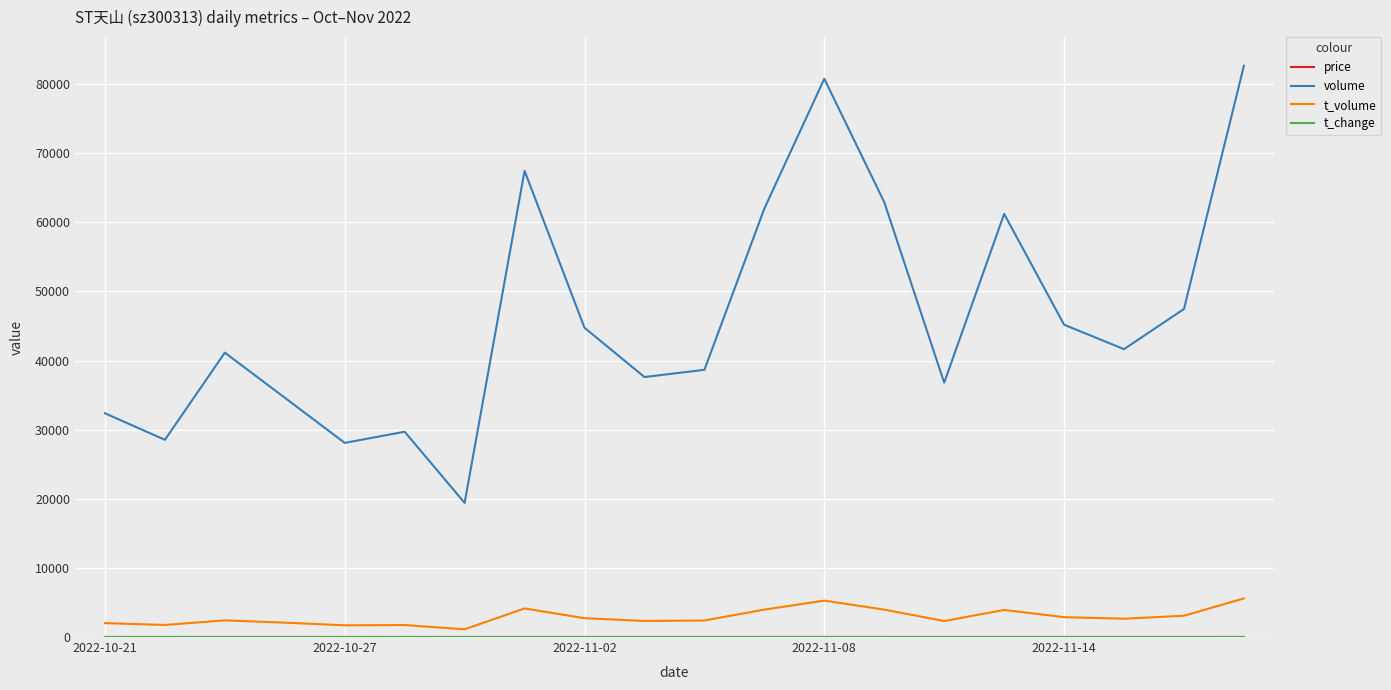

Which series has the largest total across all categories?

volume